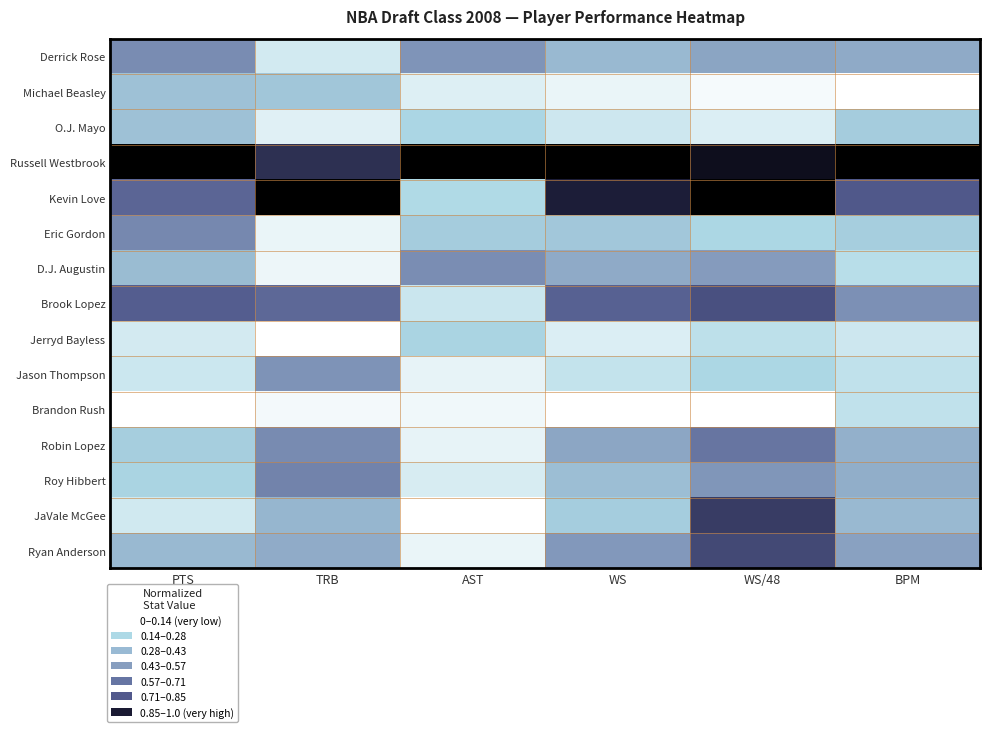

What is the greatest value displayed?

1.0